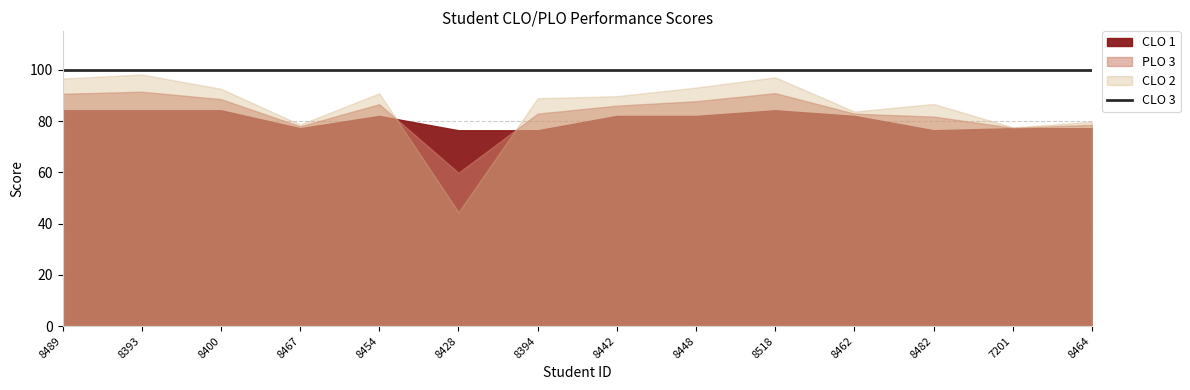

The CLO 3 series shows 25.2 at 8448. True or false?

False